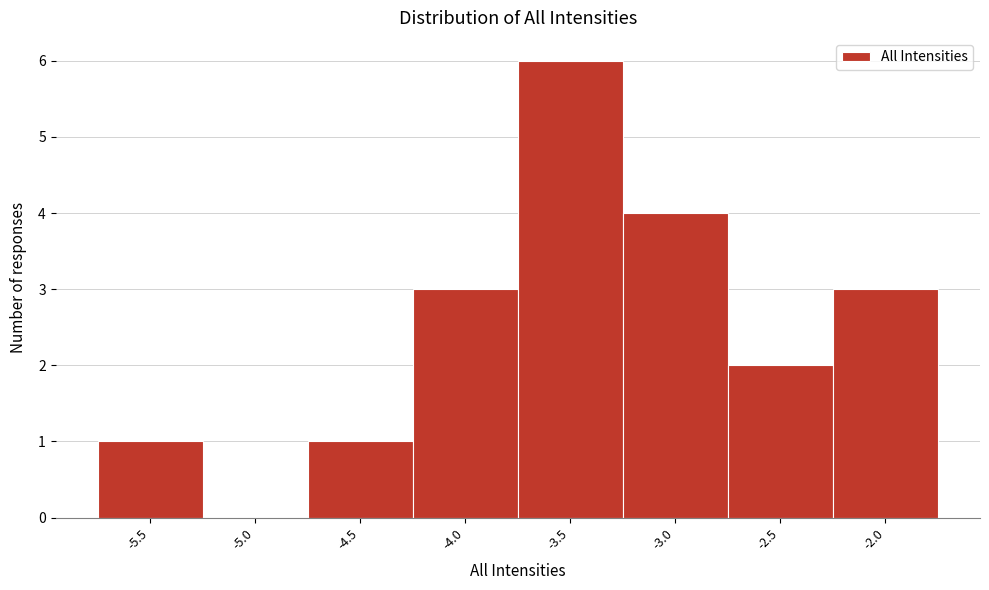

Reading left to right, extract all data points from this chart.

-5.5=1	-5.0=0	-4.5=1	-4.0=3	-3.5=6	-3.0=4	-2.5=2	-2.0=3